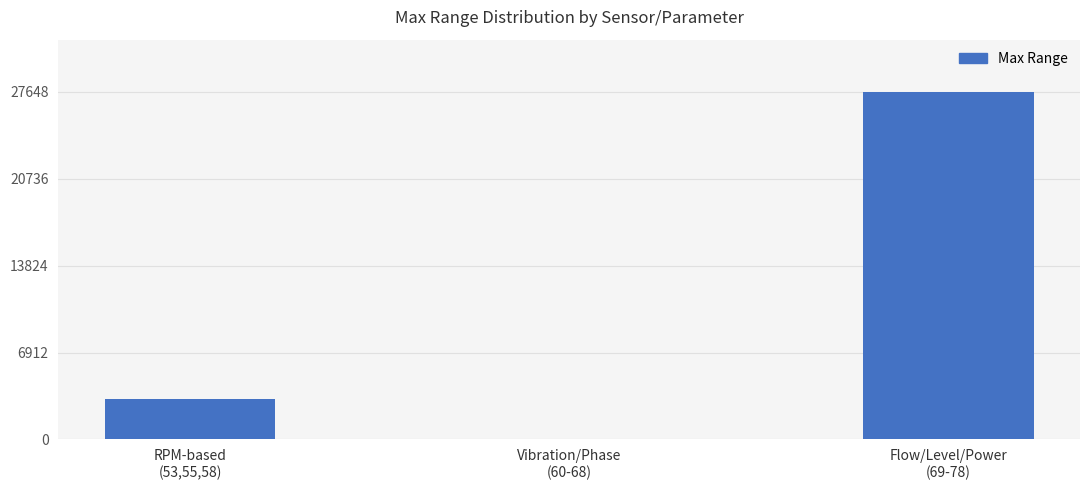

What is the approximate value at RPM-based
(53,55,58), to the nearest 10?

3200